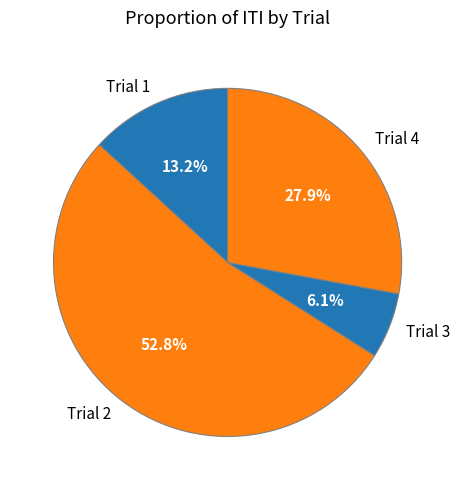

Which category has the smallest portion of the pie?

Trial 3